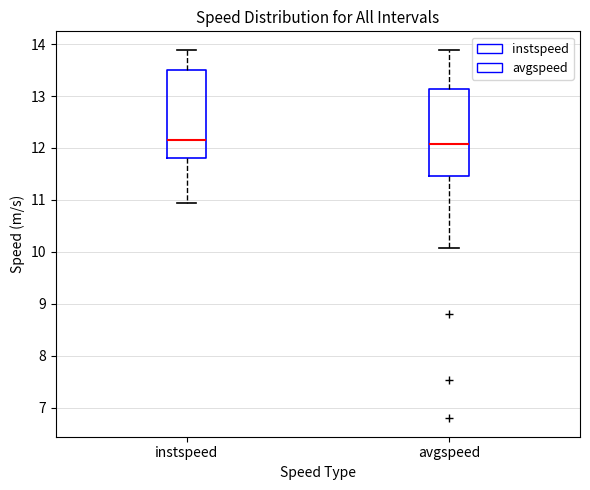

Where is the lower edge of the box for avgspeed on the y-axis? The values are not printed on the chart, so give them approximately, as read against the axis.

11.5